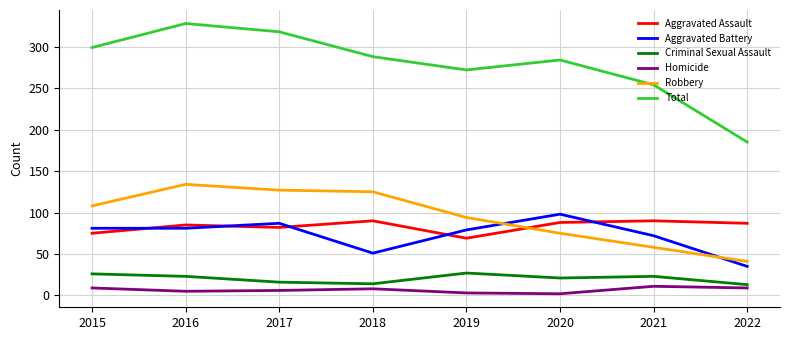

How many series are shown in this chart?

6